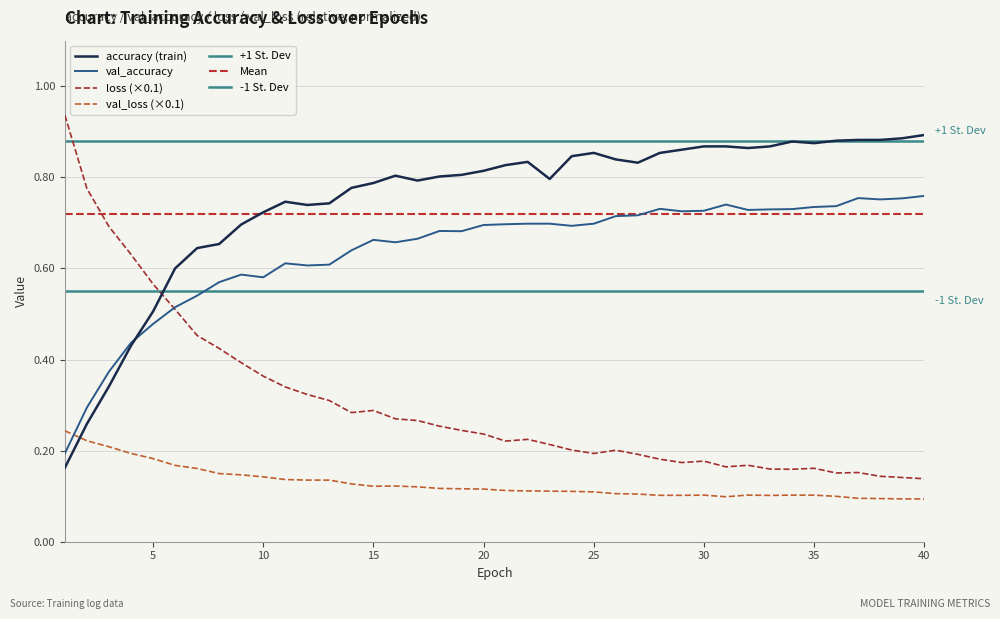

After their last crossing, which series has the higher values: accuracy (train) or loss (×0.1)?

accuracy (train)